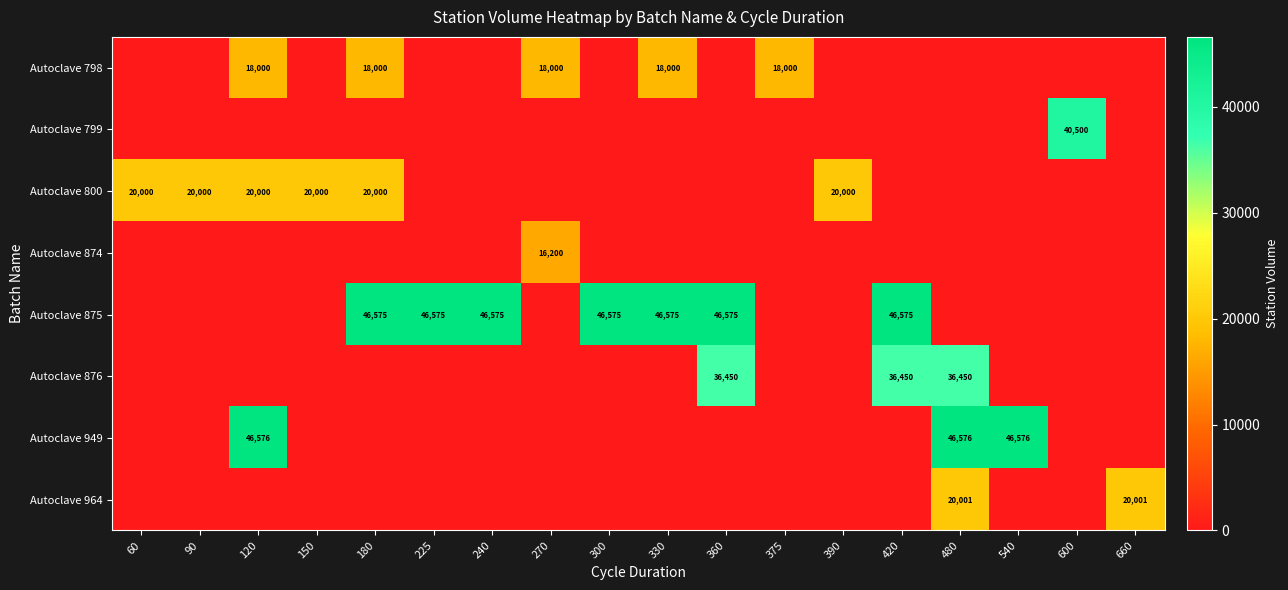

True or false: Autoclave 800 has a value of 20000 at 390.

True